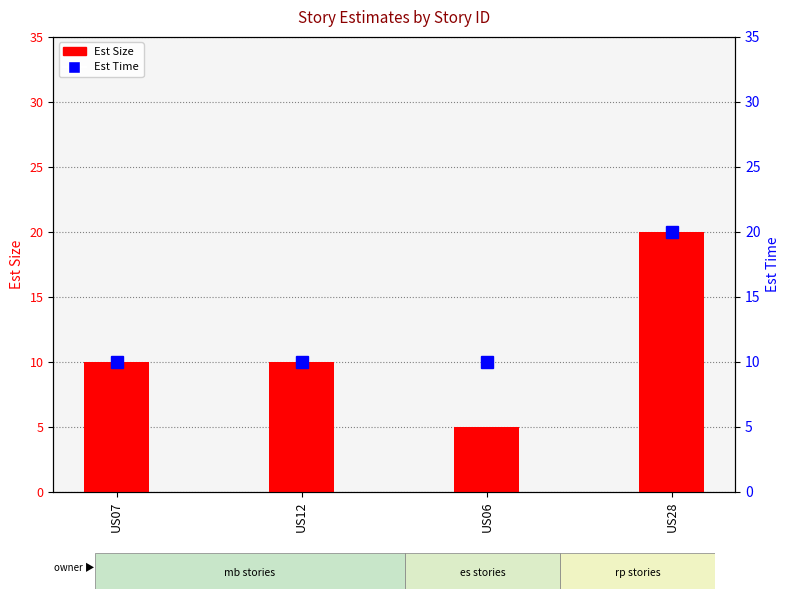

Which has a higher value, US12 or US07?

US12